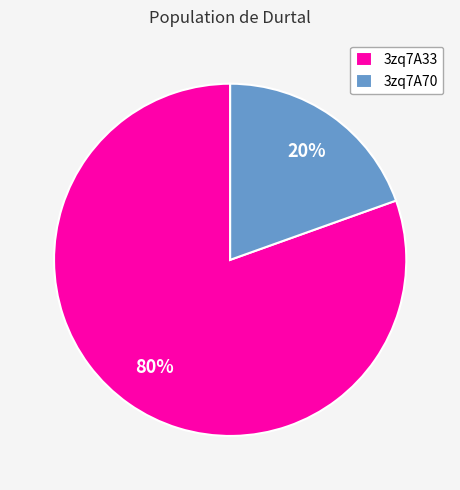

To the nearest percent, what is the combined percentage of 3zq7A33 and 3zq7A70?

100%